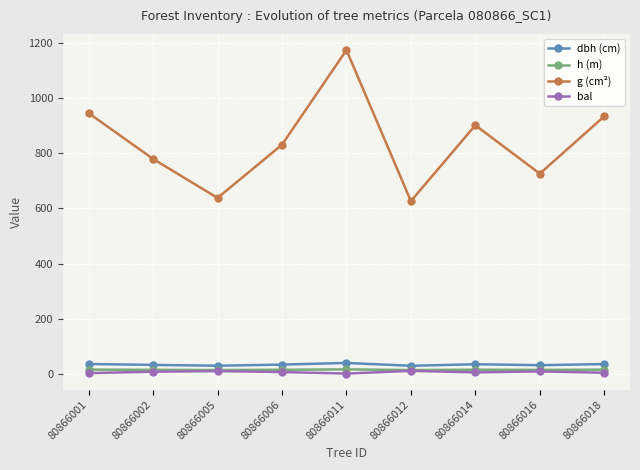

Which series changed the most between 80866006 and 80866016?

g (cm²)